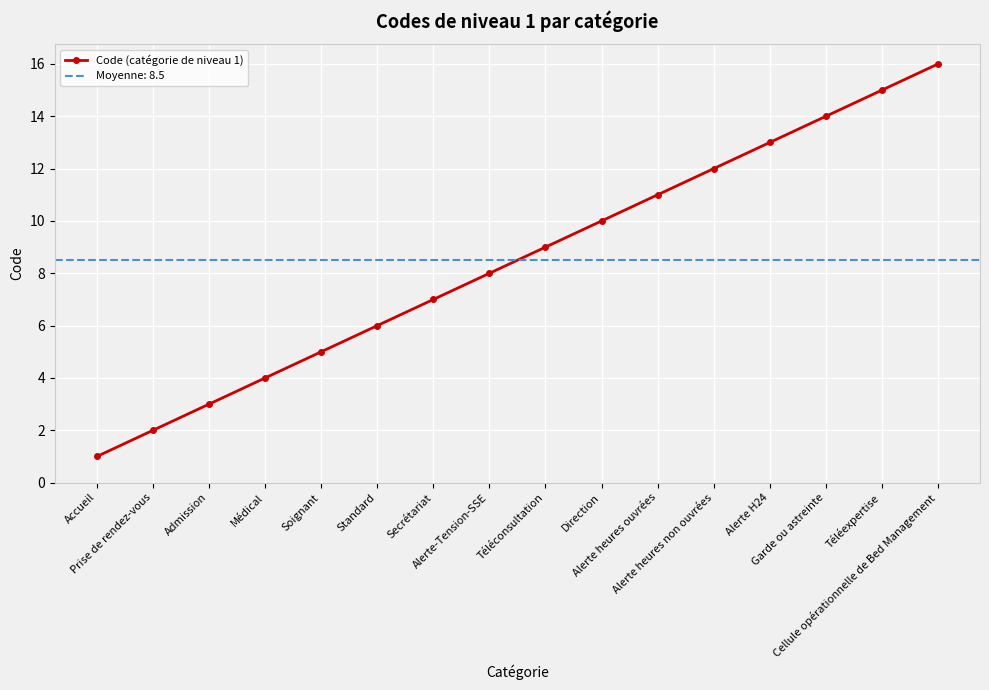

Reading left to right, what are all the values shown in this chart?

1	2	3	4	5	6	7	8	9	10	11	12	13	14	15	16